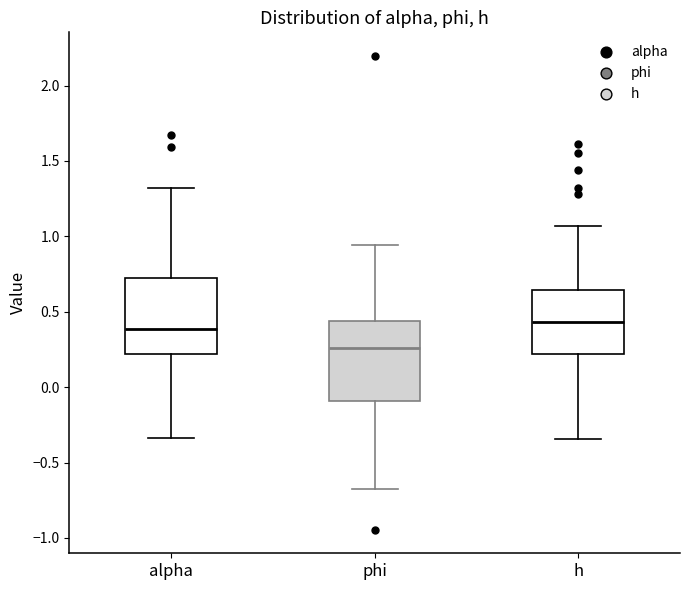

Reading left to right, transcribe this box plot: for each box, give where its median line is, the range the box spans, and where its two whiskers end, as read against the y-axis. The values are not printed on the chart, so give them approximately, as read against the axis.

alpha: median 0.40, box 0.20 to 0.70, whiskers -0.35 to 1.30
phi: median 0.25, box -0.10 to 0.45, whiskers -0.70 to 0.95
h: median 0.45, box 0.20 to 0.65, whiskers -0.35 to 1.05